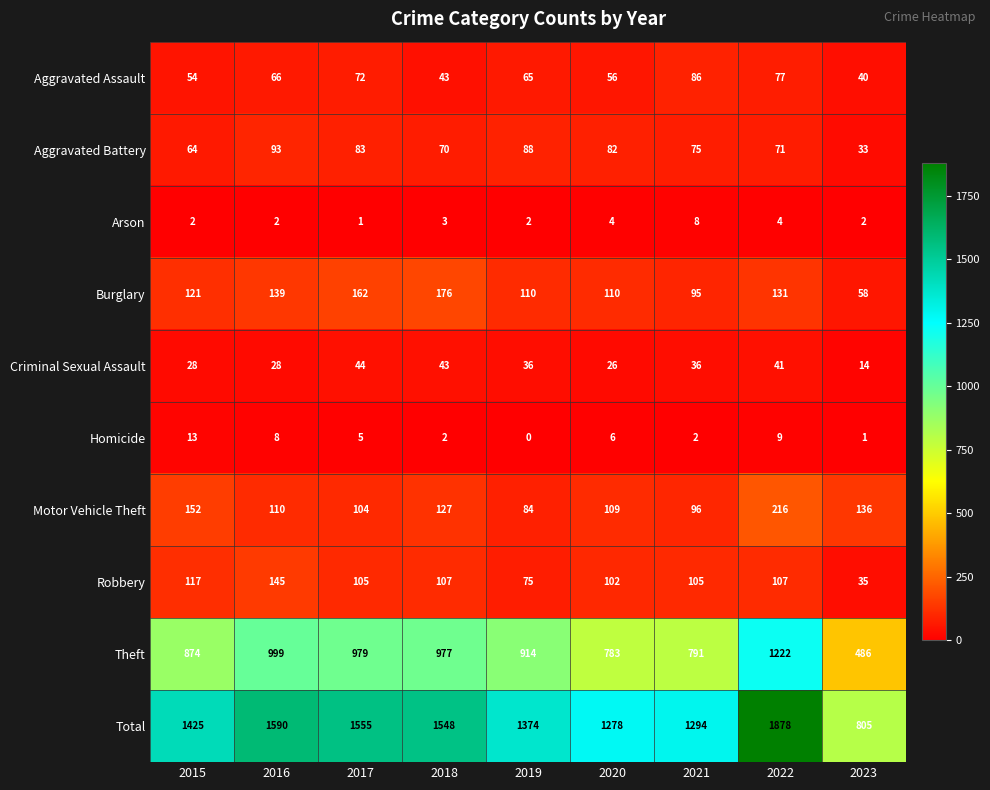

Which series has the largest total across all categories?

Total